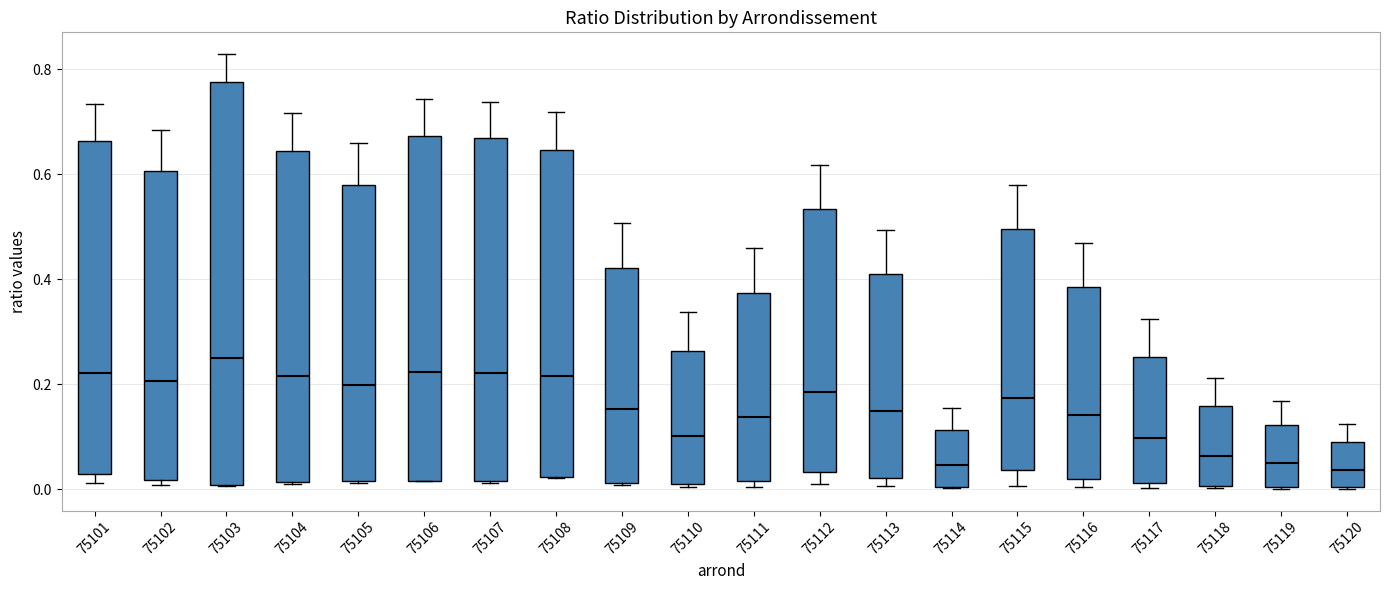

Which box has the highest median line?

75103